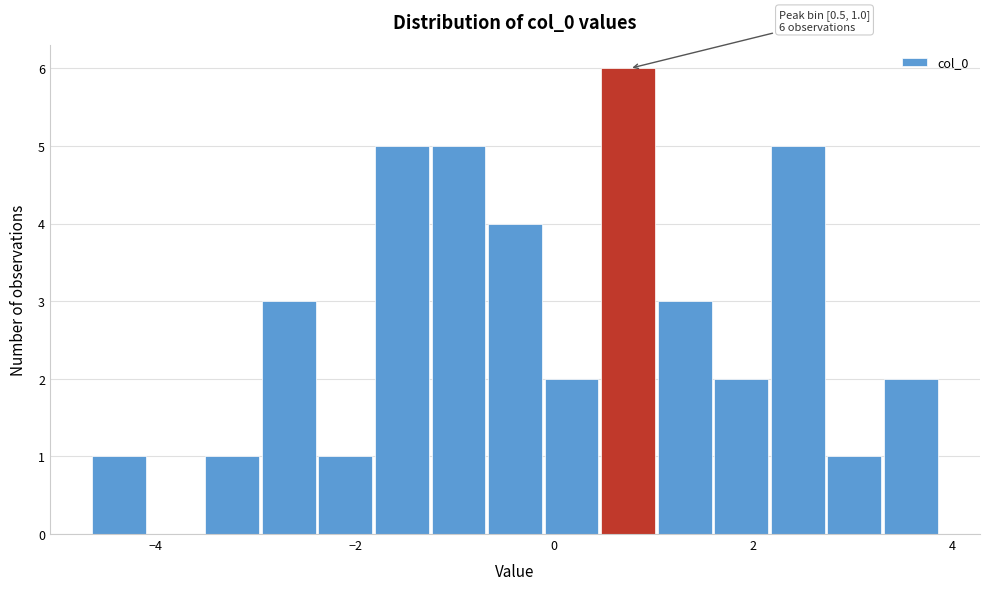

Read against the x-axis, roughly where is the centre of the tallest bar?

0.8